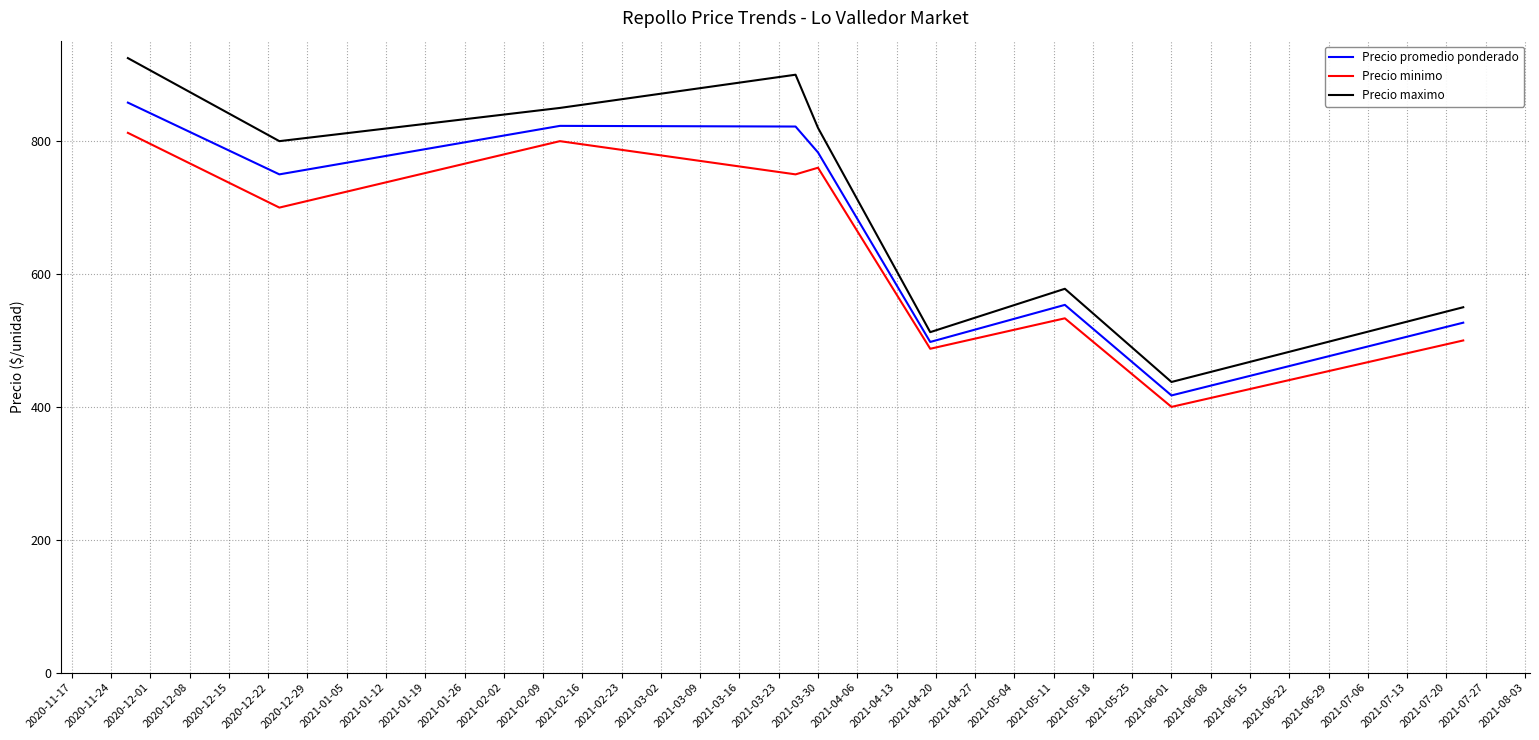

How many distinct data groups are displayed?

3